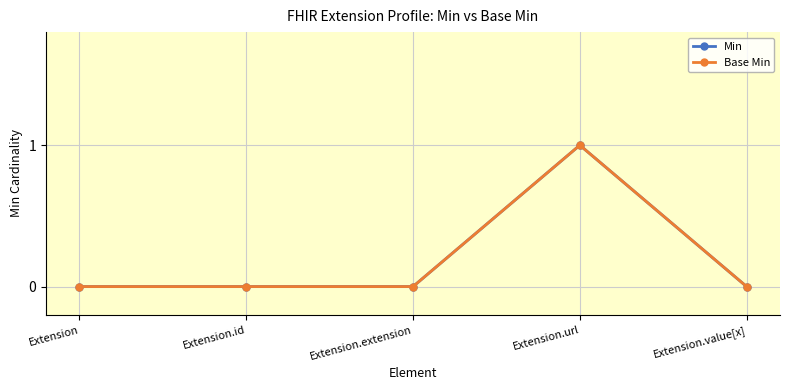

Which category has the lowest value across all series?

Extension